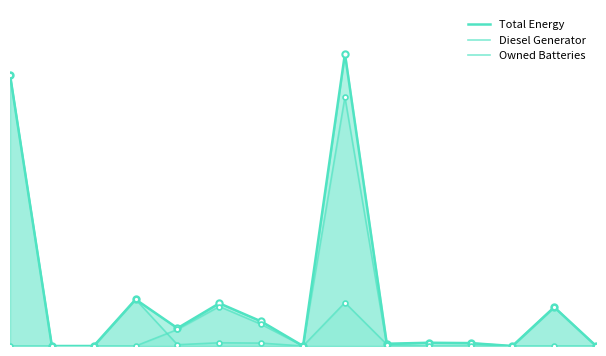

What is the difference between the Total Energy values at 8 and 13?

65